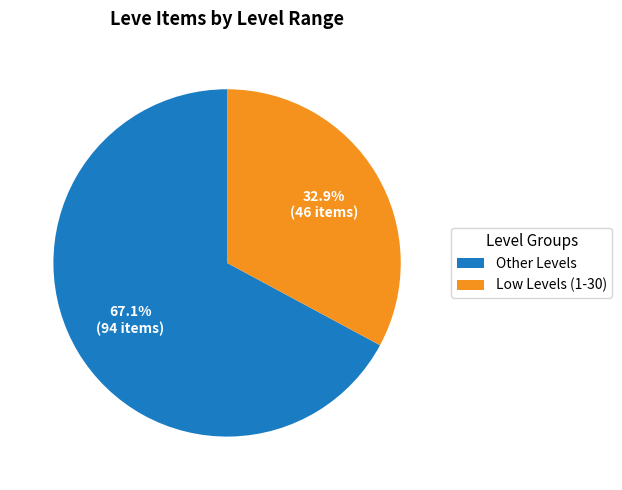

To the nearest percent, what is the average slice percentage?

50%